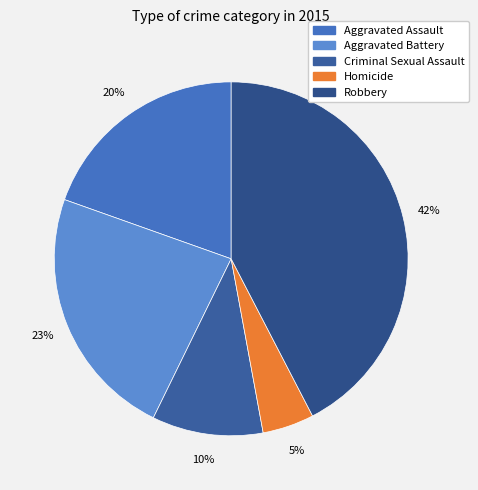

Rank the categories by value from highest to lowest.

Robbery, Aggravated Battery, Aggravated Assault, Criminal Sexual Assault, Homicide